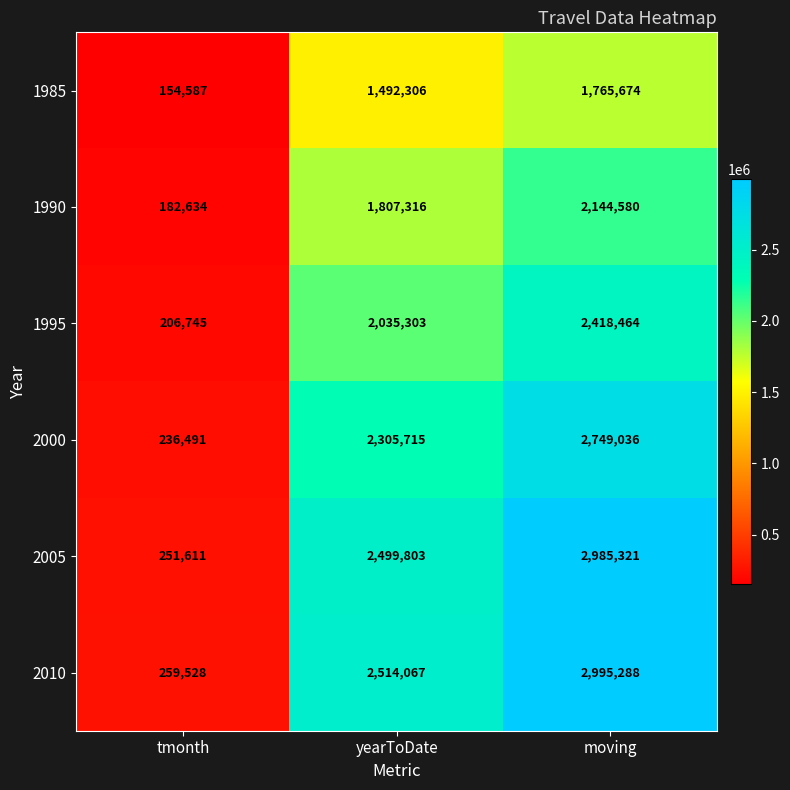

What is the sum of the 1990 values at yearToDate and tmonth?

1989950